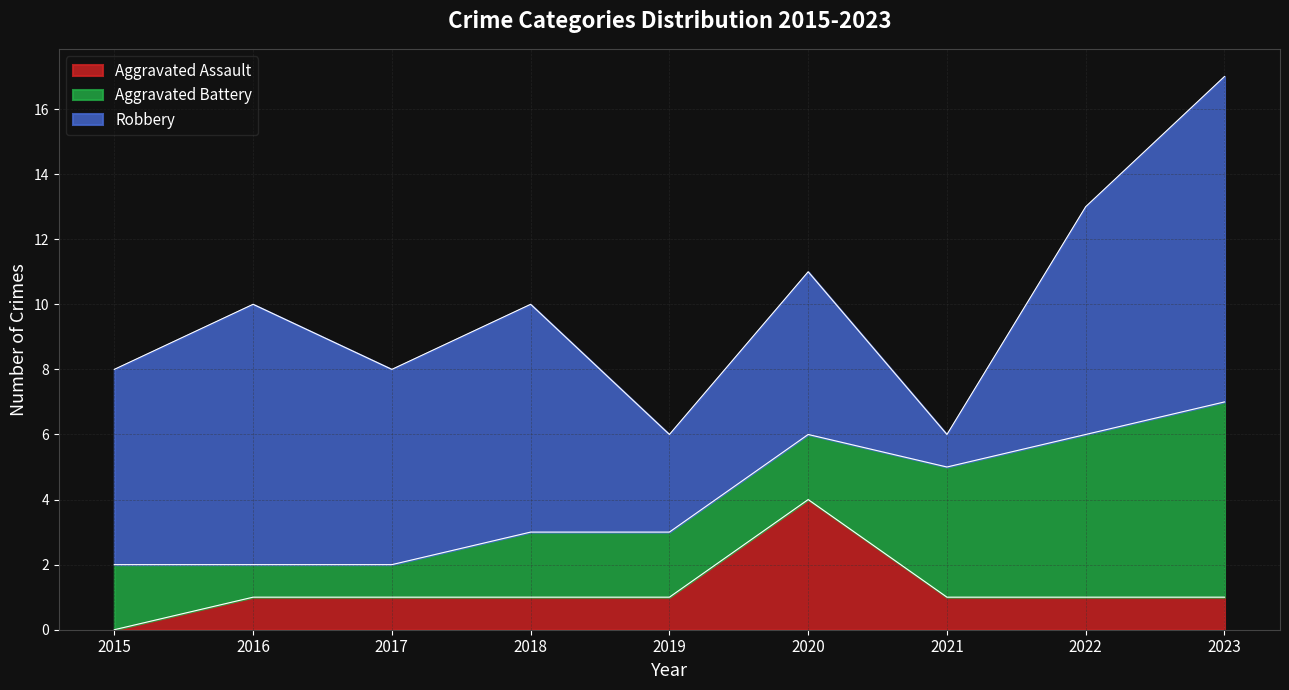

At which category does the chart reach its peak across all series?

2023